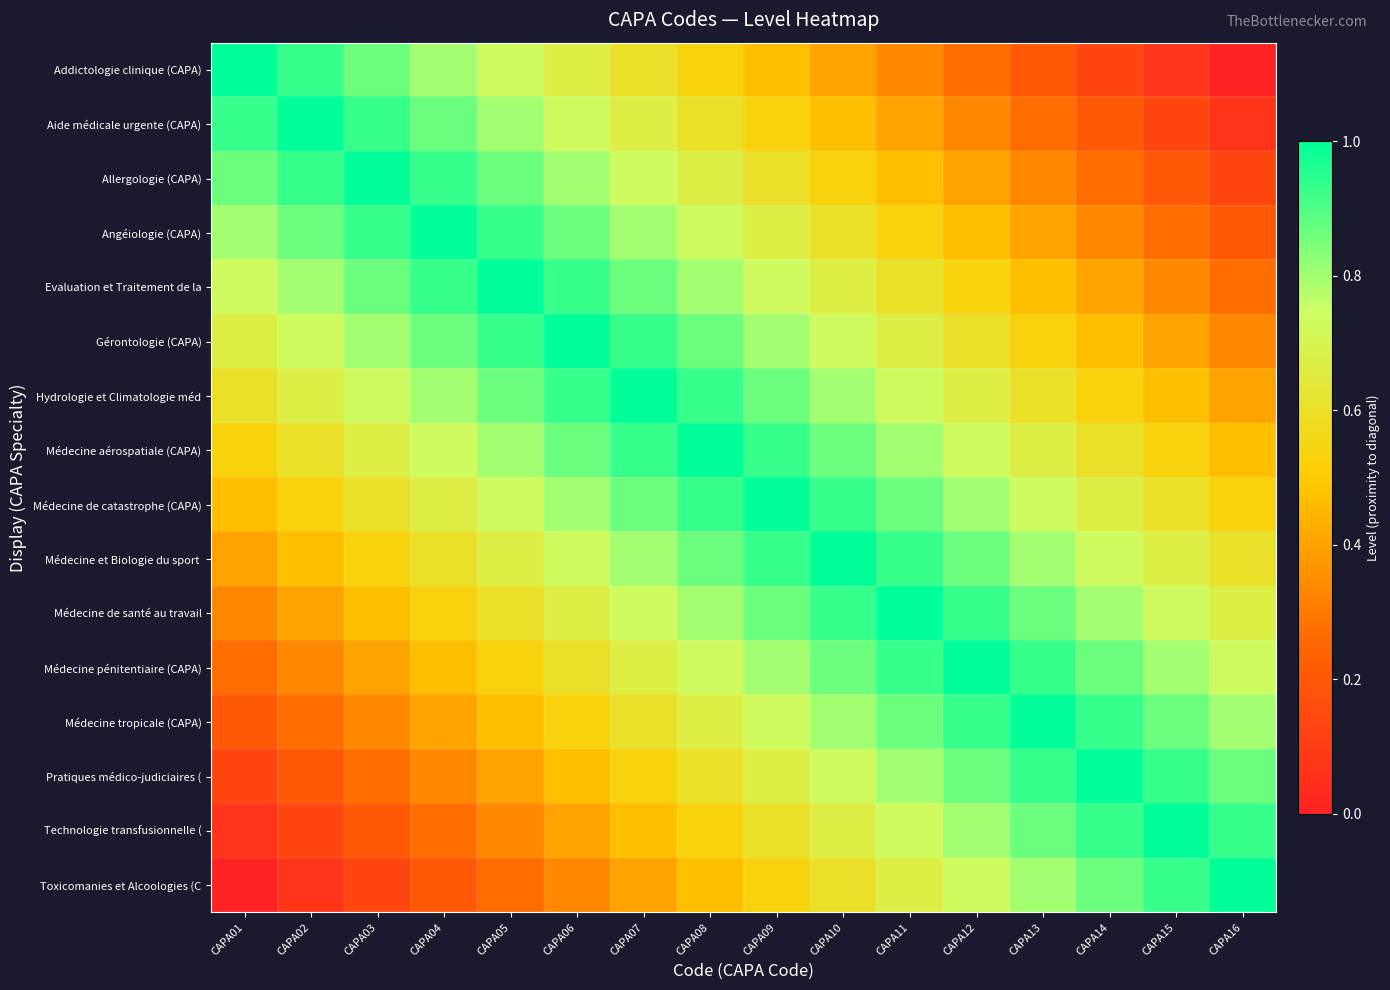

What is the difference between the highest and lowest values at CAPA08?

0.5